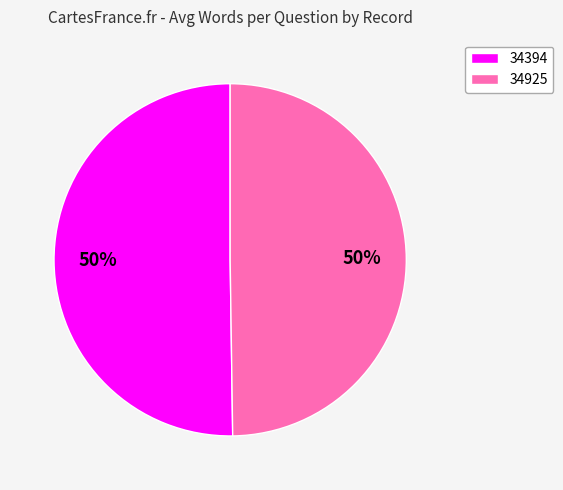

Is the sum of 34925 and 34394 greater than half?

Yes